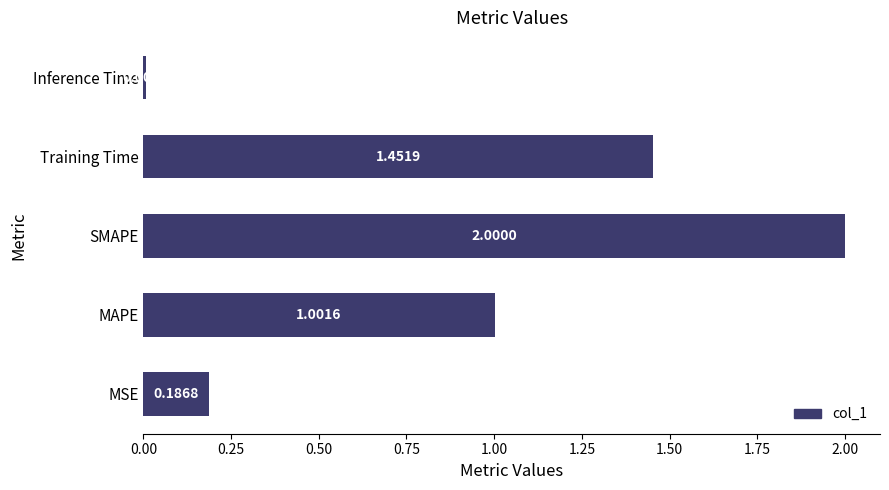

List the labels in order of value, smallest first.

Inference Time, MSE, MAPE, Training Time, SMAPE